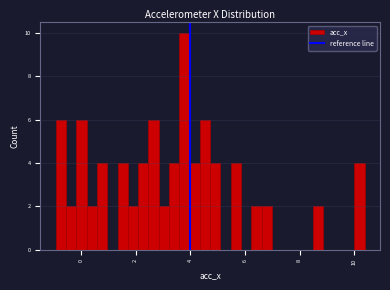

Read against the x-axis, roughly where is the centre of the tallest bar?

3.8